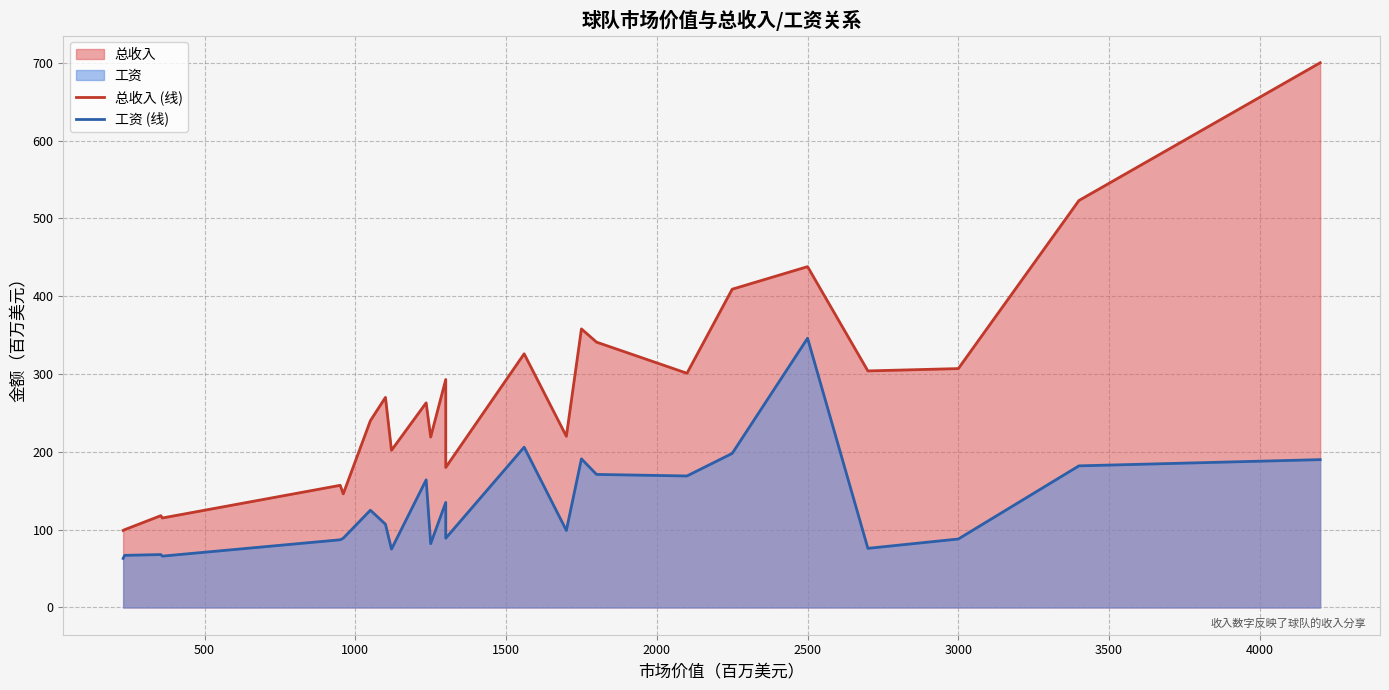

True or false: 总收入 (线) and 工资 (线) cross at least once.

False